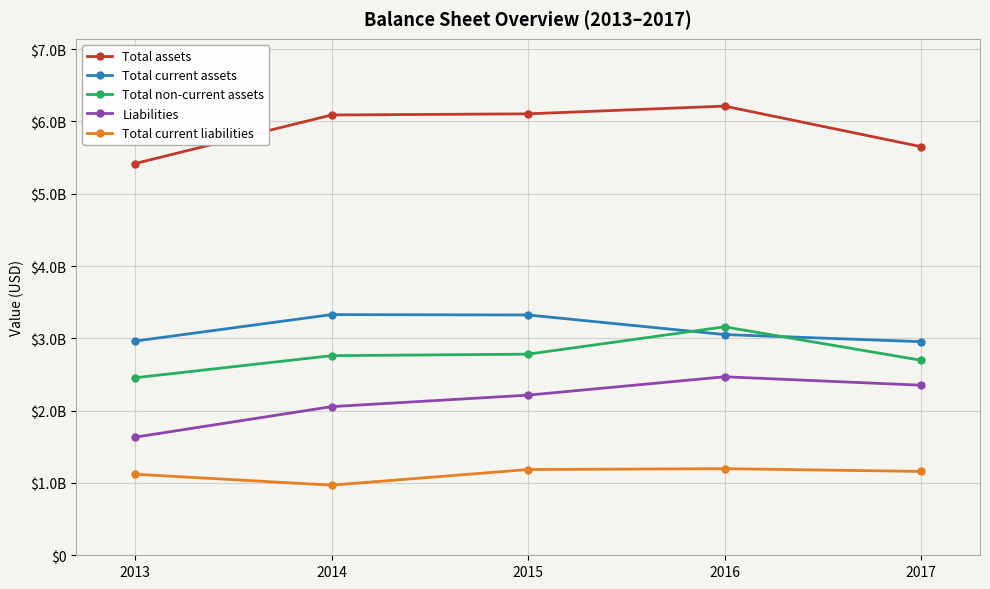

True or false: Total assets and Liabilities cross at least once.

False